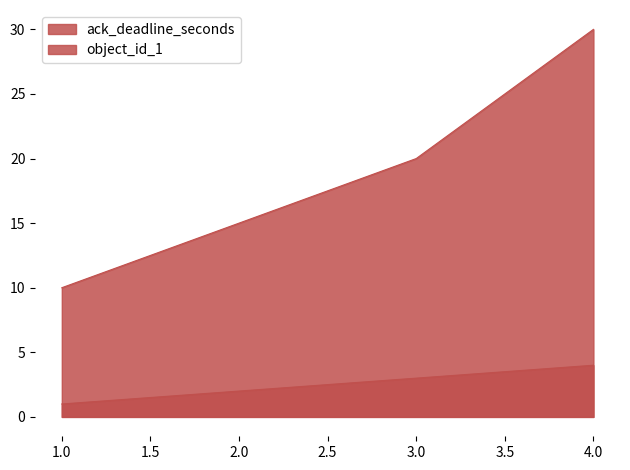

Reading left to right, list all the values displayed in this chart.

ack_deadline_seconds: 10	15	20	30
object_id_1: 1	2	3	4